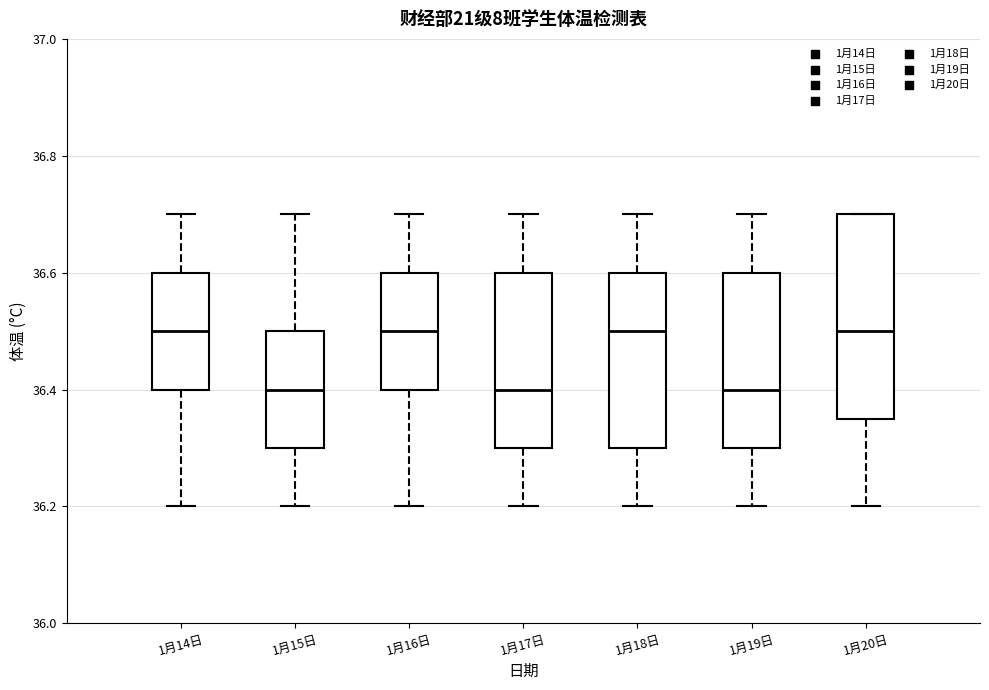

Where is the upper edge of the box for 1月20日 on the y-axis? The values are not printed on the chart, so give them approximately, as read against the axis.

36.70